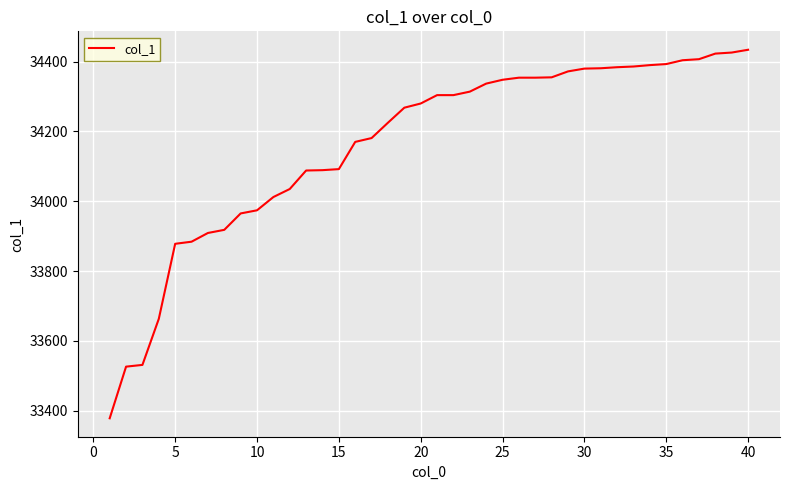

What is the difference between the maximum and minimum values?

1056